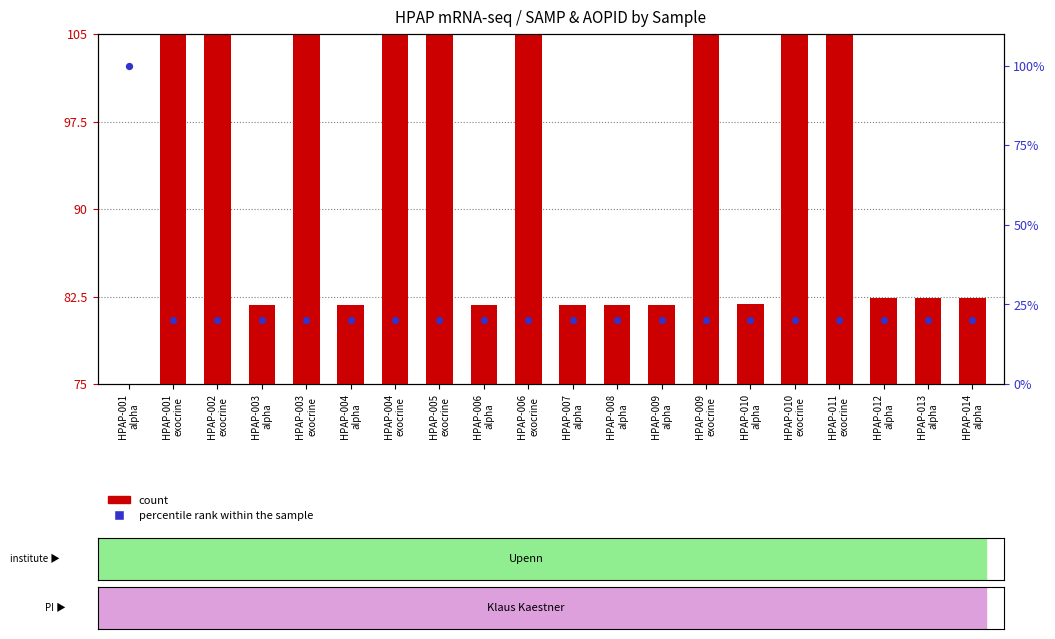

What are all the series names shown in the legend?

count, percentile rank within the sample